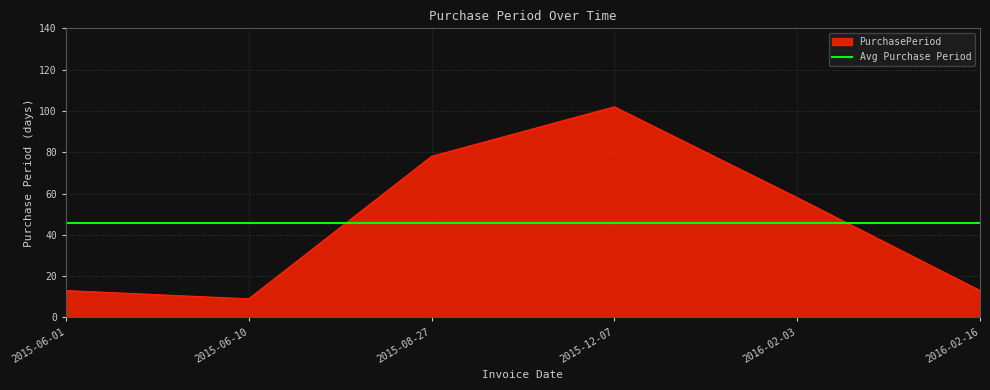

What is the minimum value shown in the chart?

9